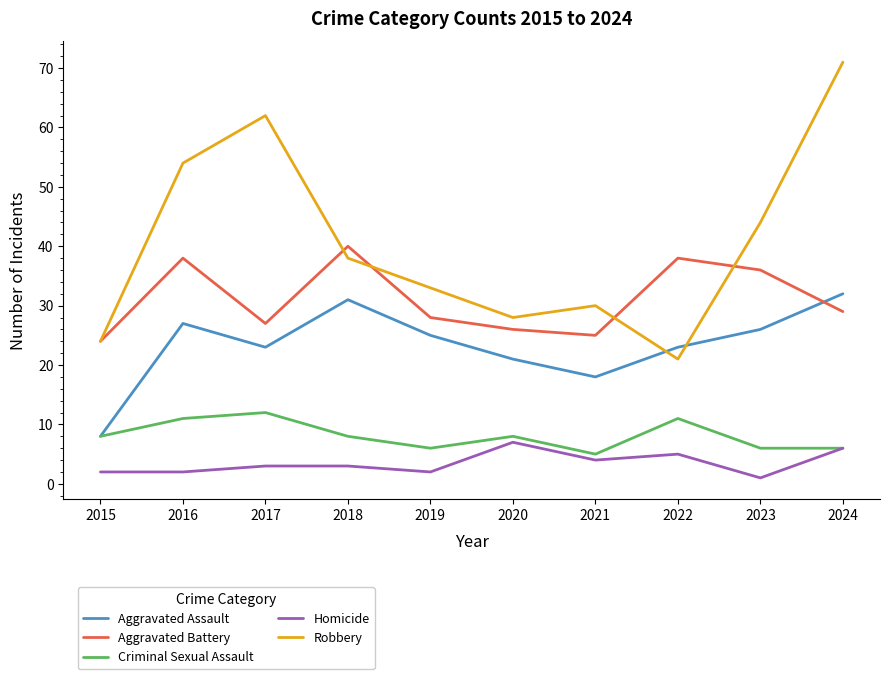

Rank the categories by Robbery value from lowest to highest.

2022, 2015, 2020, 2021, 2019, 2018, 2023, 2016, 2017, 2024